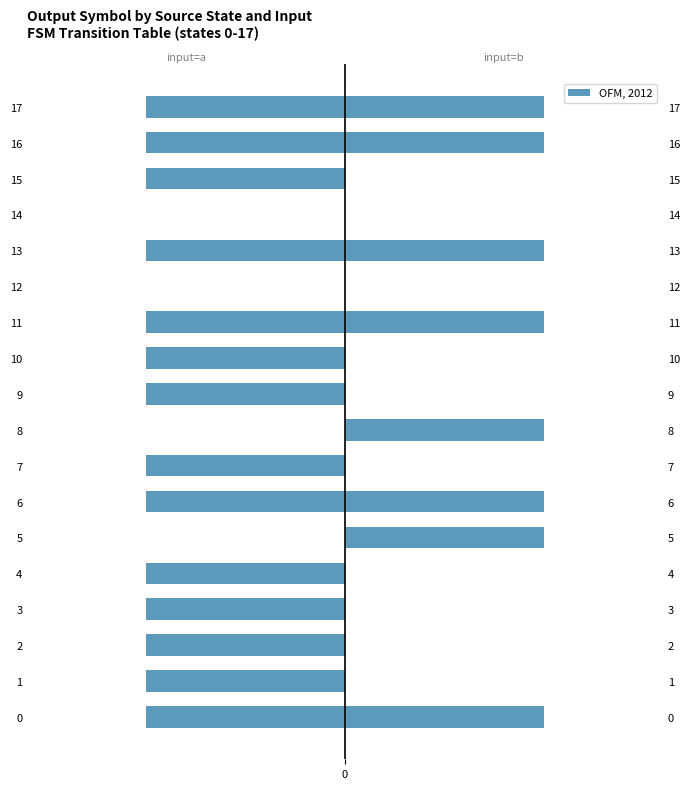

What is the sum of the input=b values at 12 and 17?

1